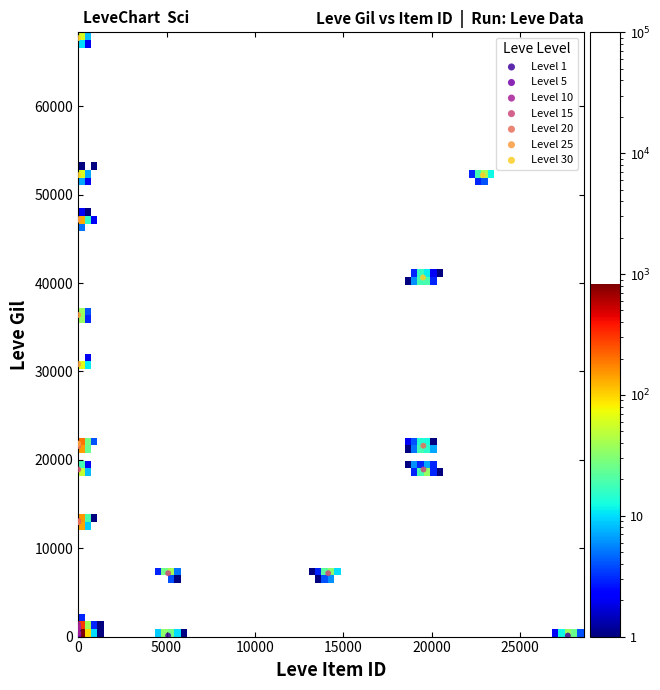

Which series has the widest spread of Y values?

Level 30